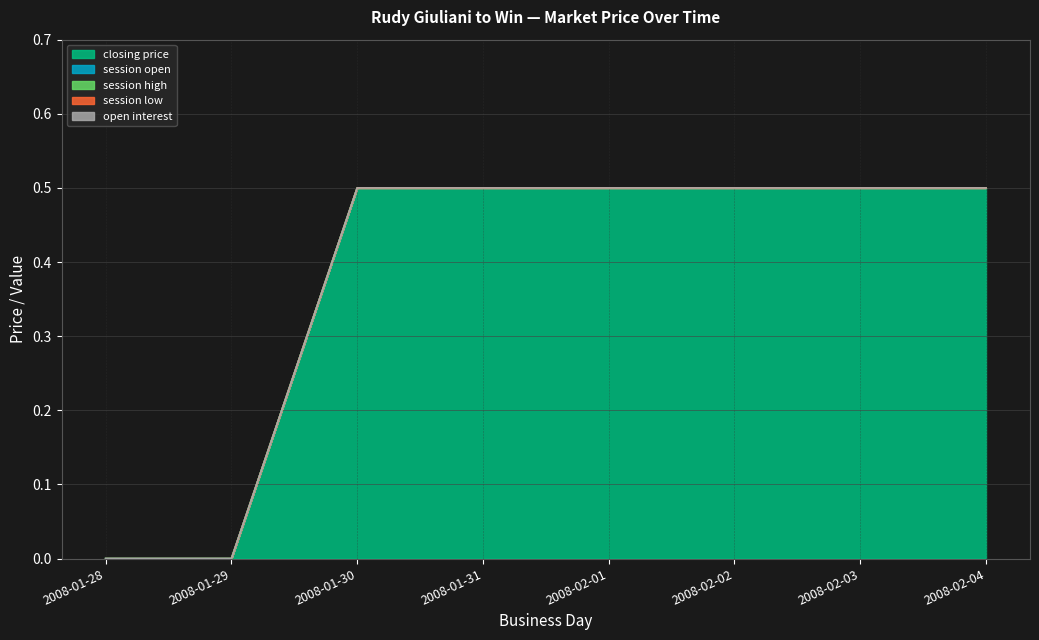

Which series changed the most between 2008-01-31 and 2008-02-01?

closing price